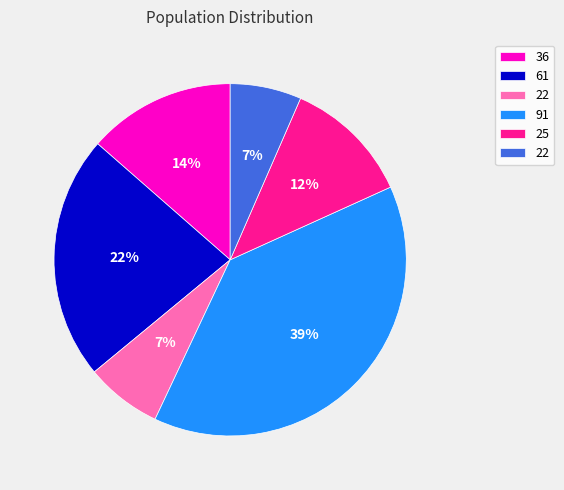

To the nearest percent, what is the difference between the largest and smallest slice percentages?

32%